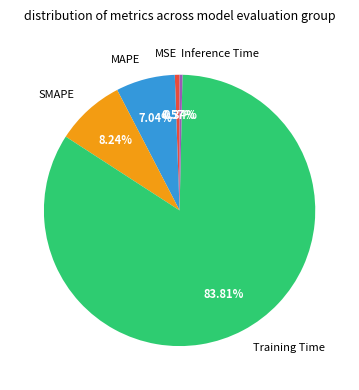

The MAPE slice represents 7% of the pie. True or false?

True